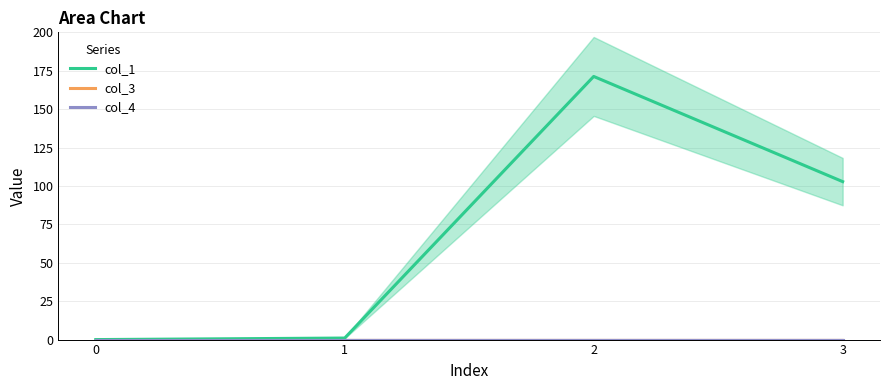

Reading right to left, transcribe all the data shown in this chart.

col_1: 3=102.8	2=171.3	1=1.0	0=0.0
col_3: 3=0.0	2=0.0	1=0.0	0=0.0
col_4: 3=0.0	2=0.0	1=0.0	0=0.0